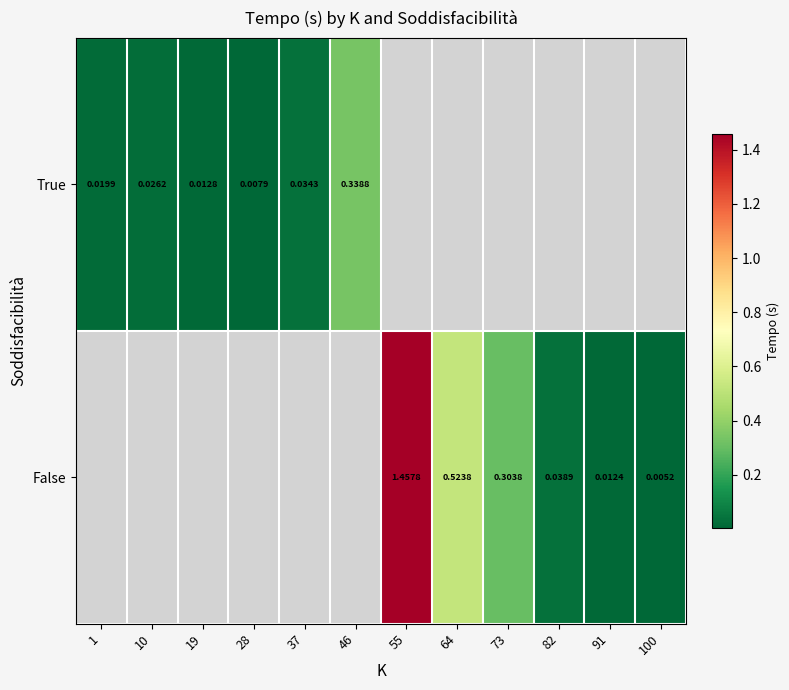

Is the value of False at 100 greater than the value of True at 10?

No